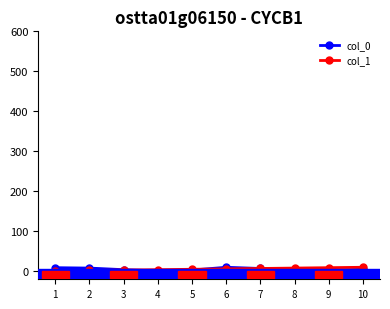

What is the smallest value displayed?

1